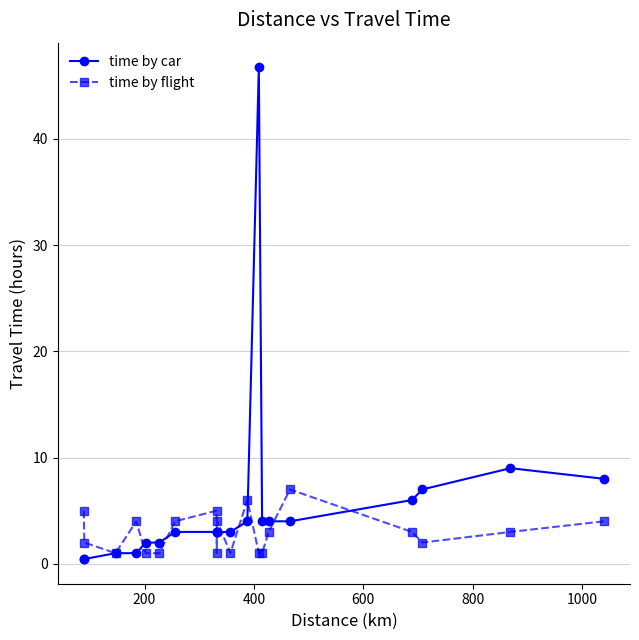

What is the maximum value for time by car?

46.7